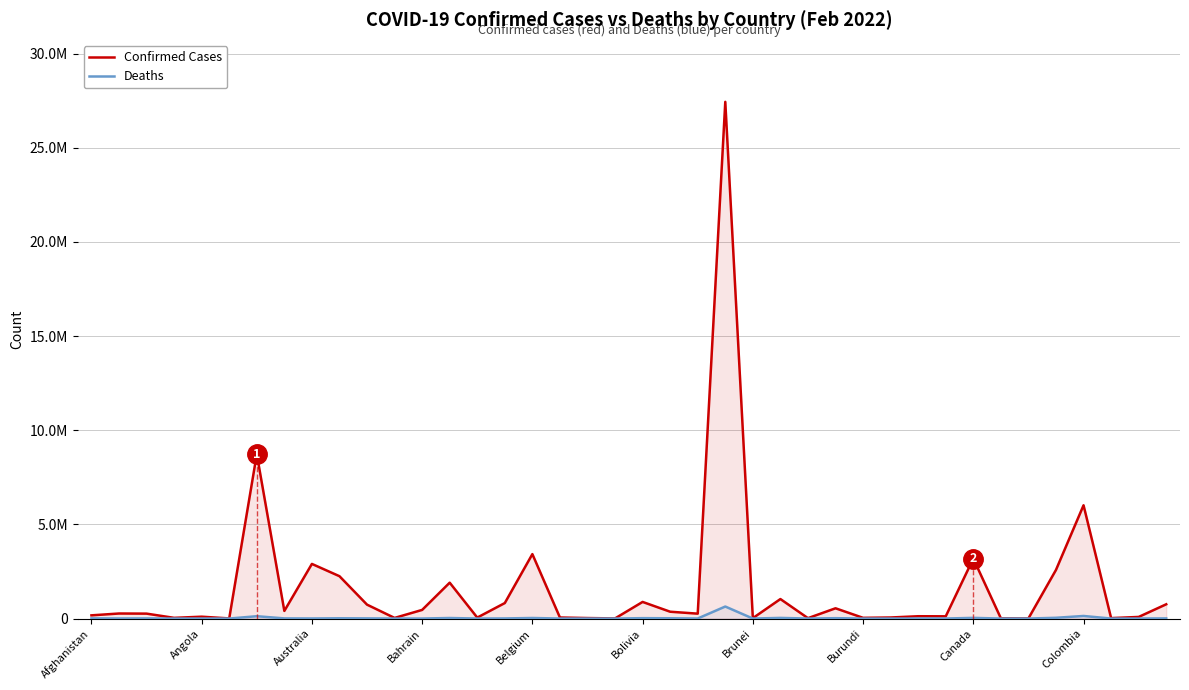

How many values in the Confirmed Cases series exceed 261226?

19